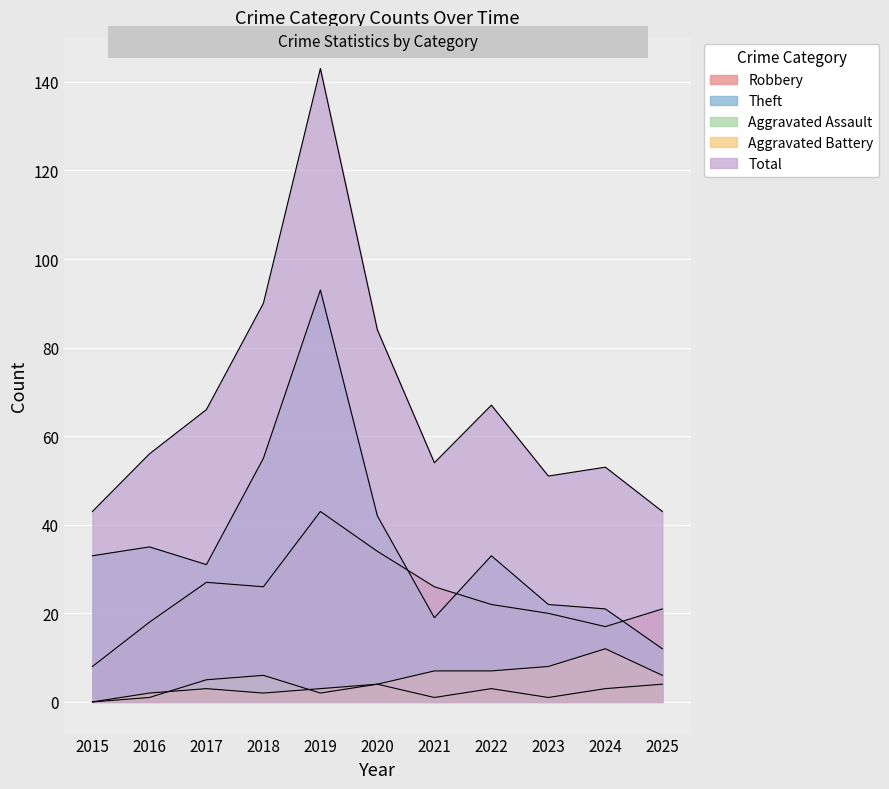

Rank the series by their maximum value, from lowest to highest.

Aggravated Assault, Aggravated Battery, Robbery, Theft, Total